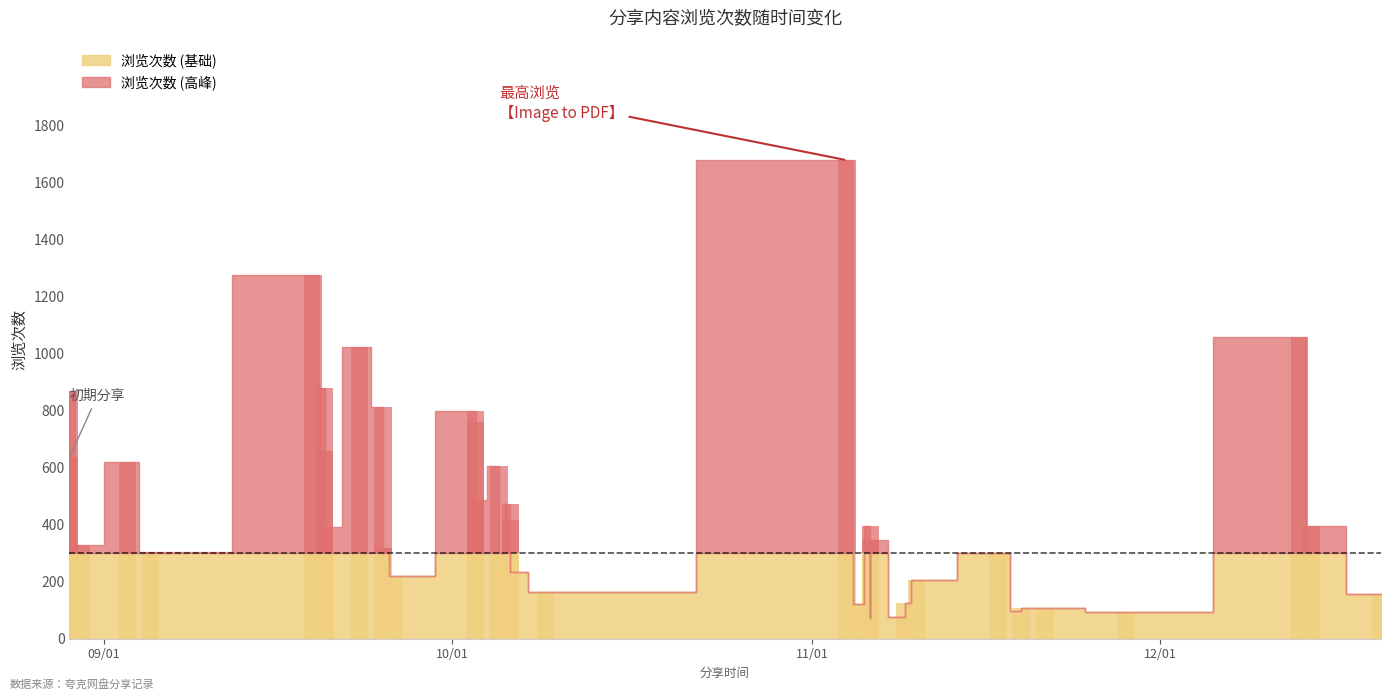

What is the sum of all values?

8632